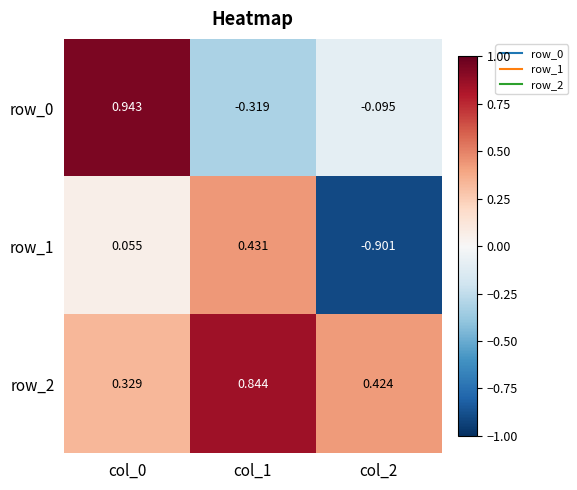

What is the sum of all row_1 values?

-0.4